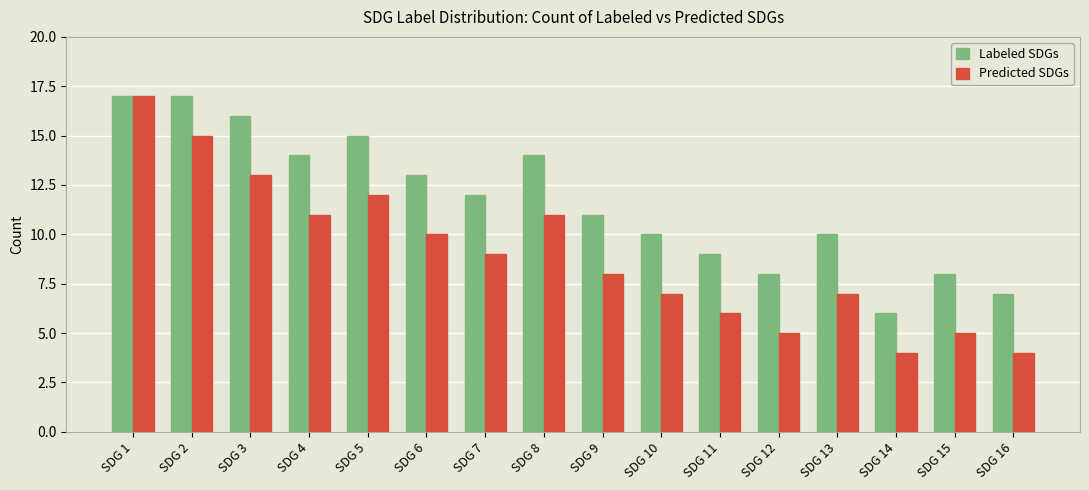

How many bars are there in each group?

2